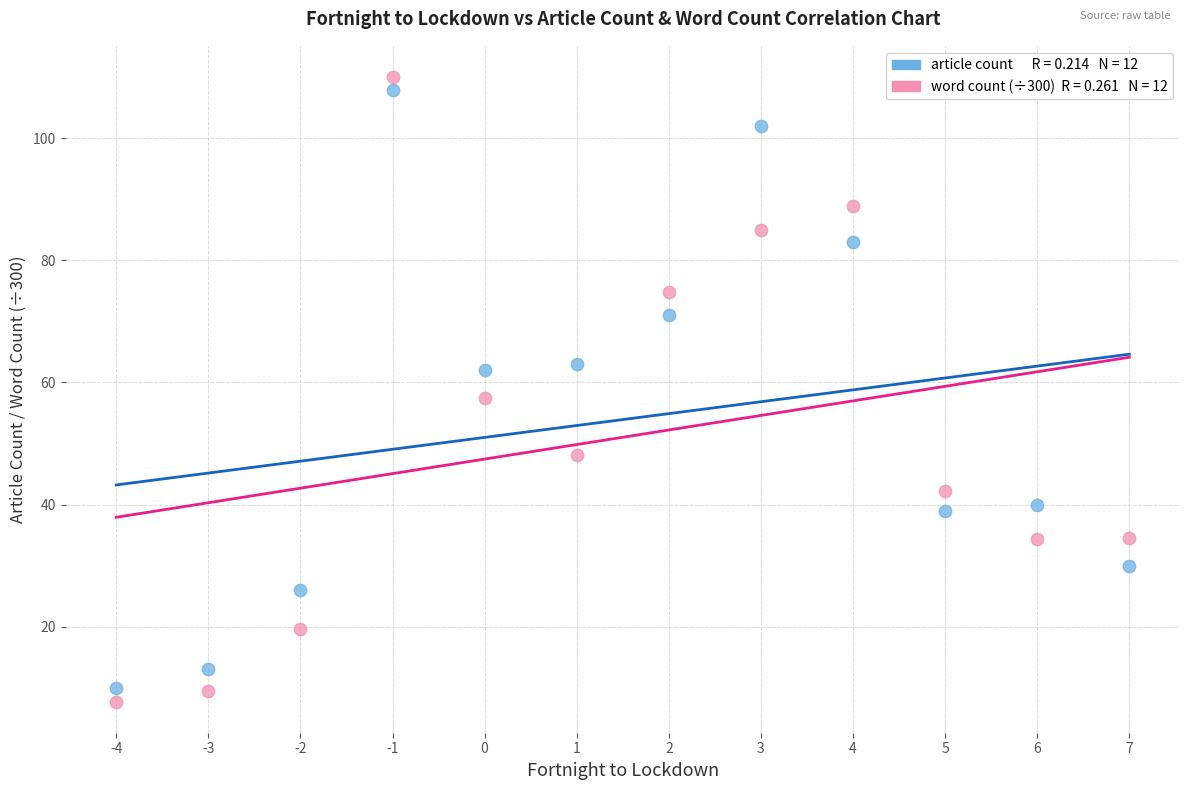

Across all data points, what is the range of X values (max minus min)?

11.0